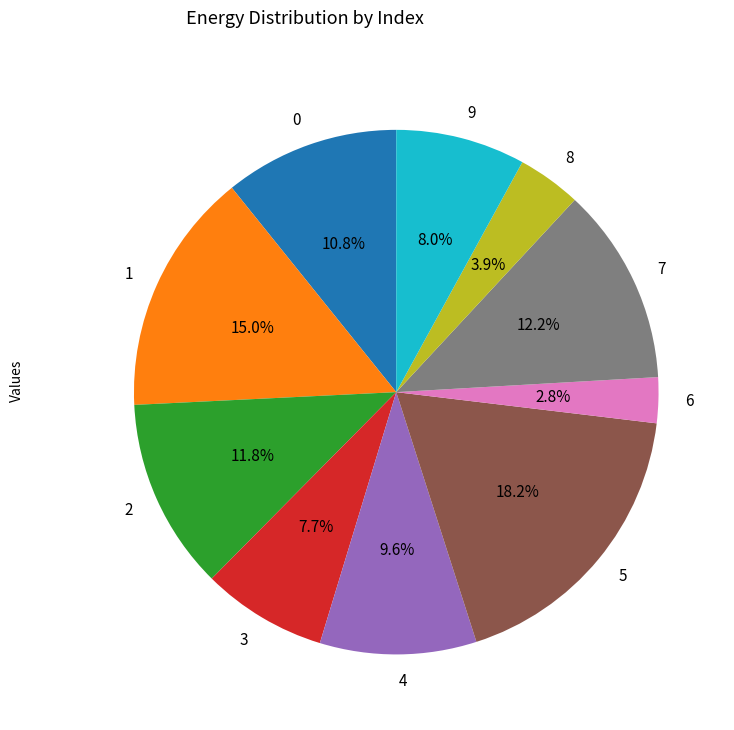

Does 0 represent more than half of the total?

No